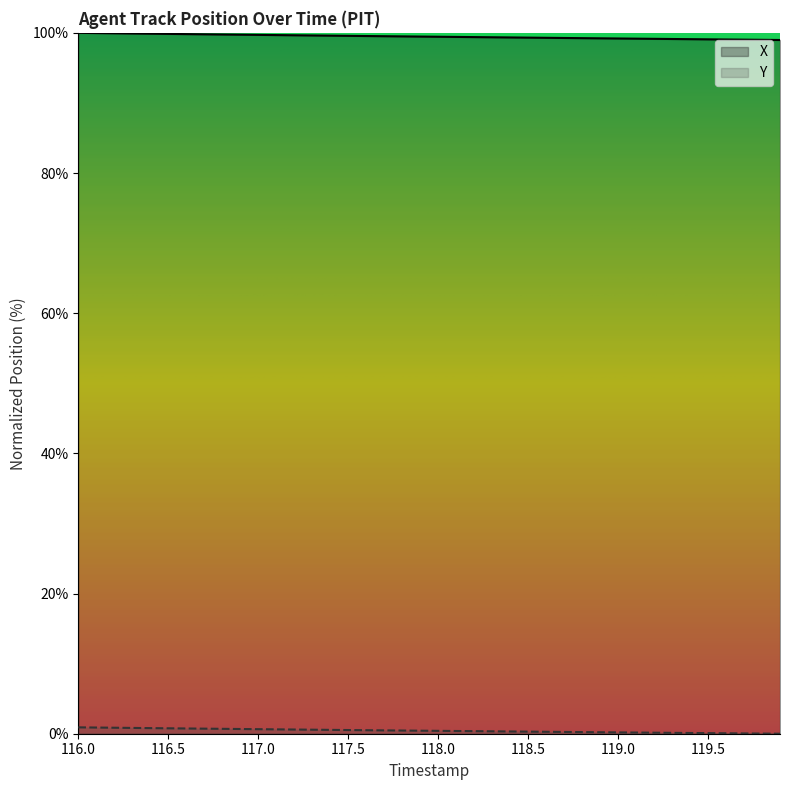

List the series in order of their peak value, highest first.

X, Y